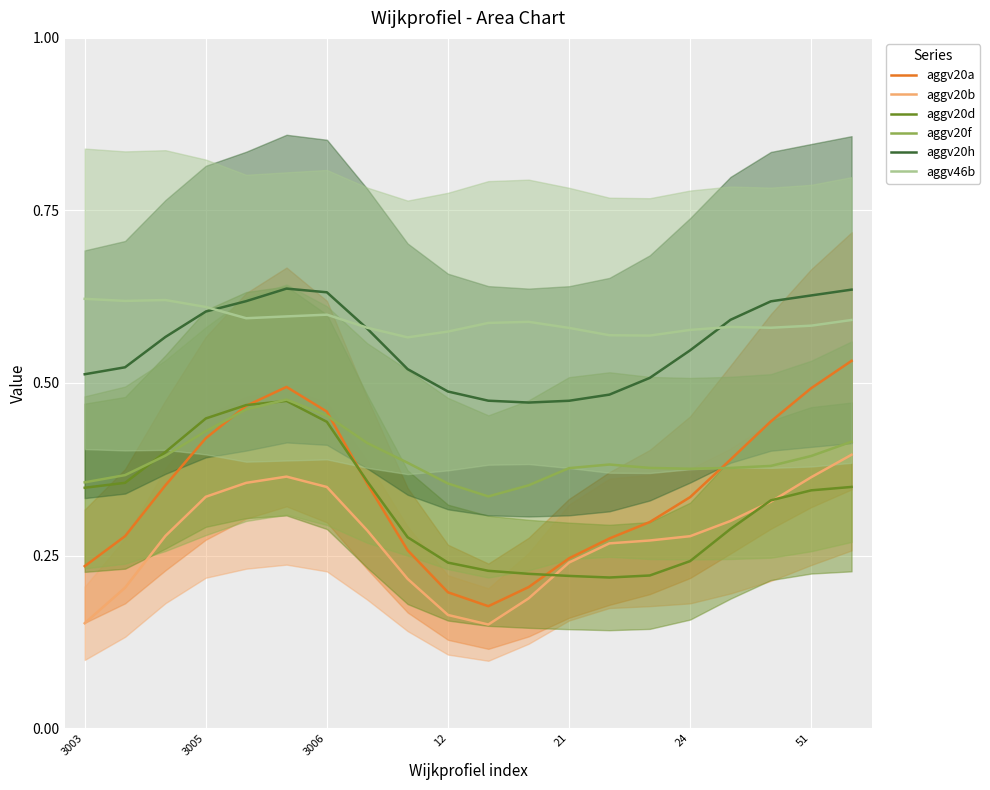

What is the value of the aggv20a point at the 10th from the left?

0.2